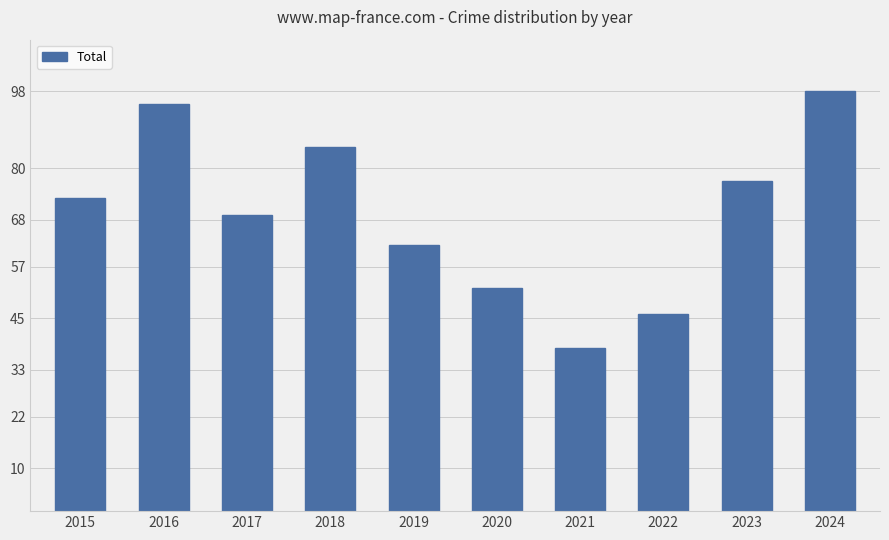

Which category has the lowest value across all series?

2021